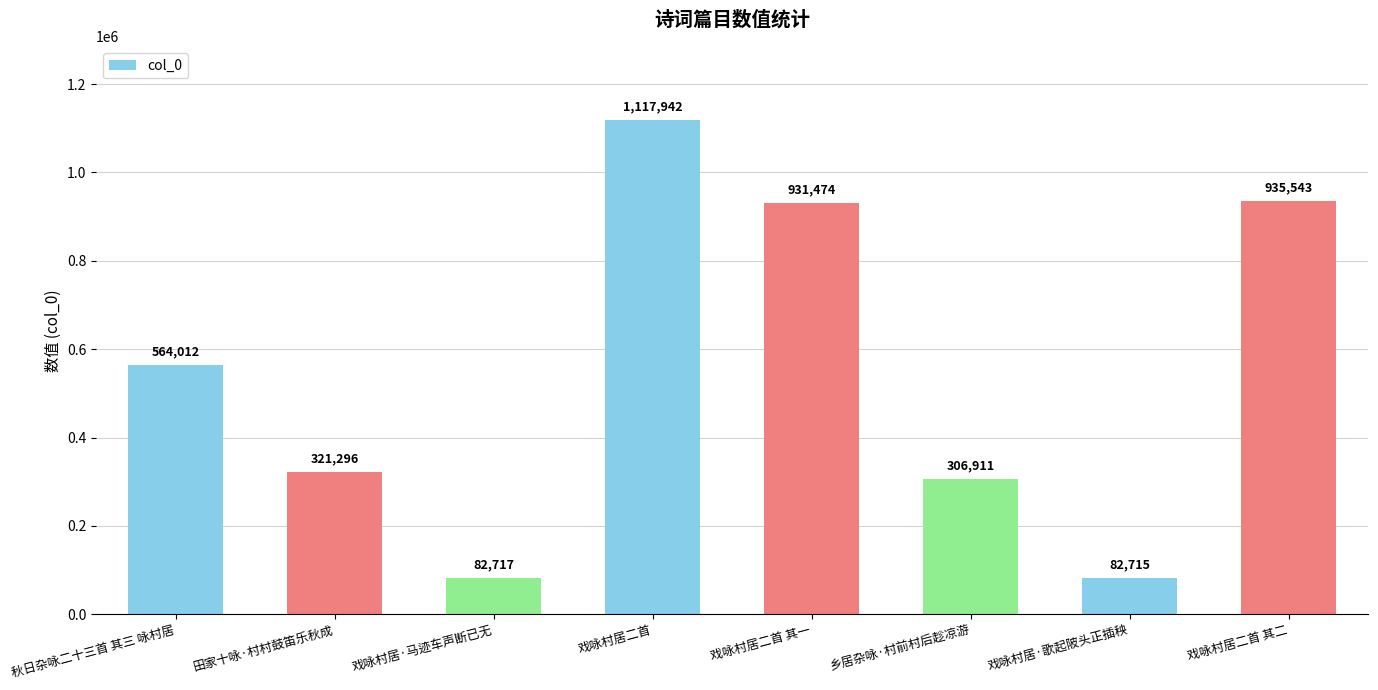

List the labels in order of value, smallest first.

戏咏村居·歌起陂头正插秧, 戏咏村居·马迹车声断已无, 乡居杂咏·村前村后趁凉游, 田家十咏·村村鼓笛乐秋成, 秋日杂咏二十三首 其三 咏村居, 戏咏村居二首 其一, 戏咏村居二首 其二, 戏咏村居二首